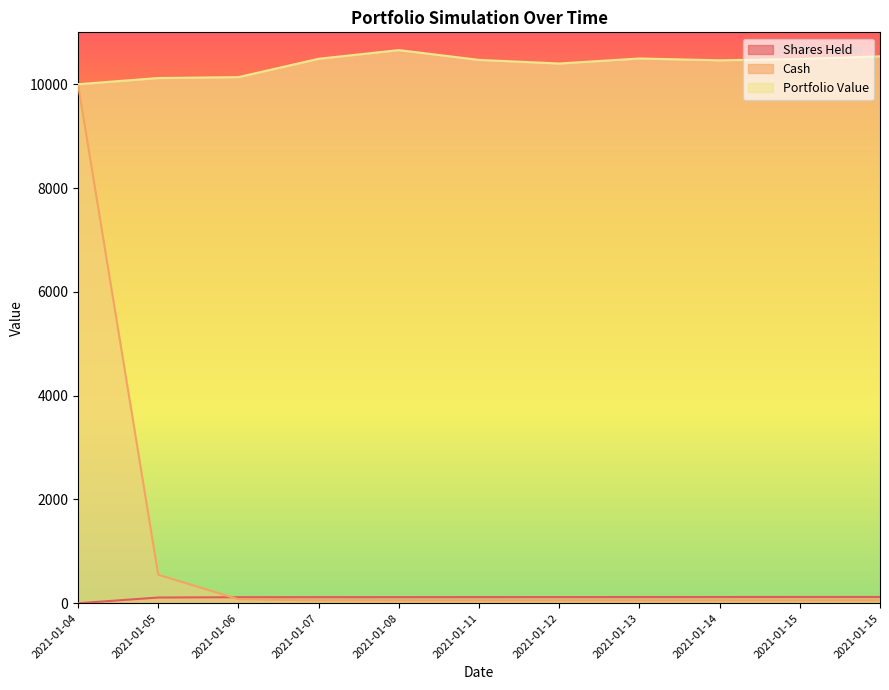

What is the sum of the Shares Held values at 2021-01-15 and 2021-01-04?

121.5